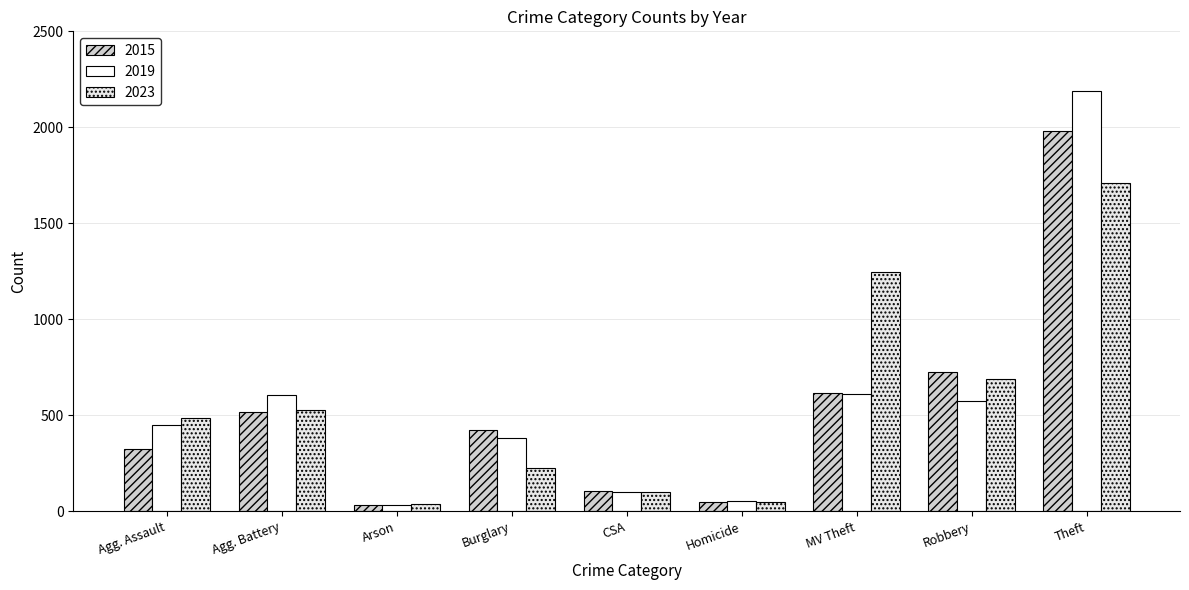

What is the minimum value shown in the chart?

32